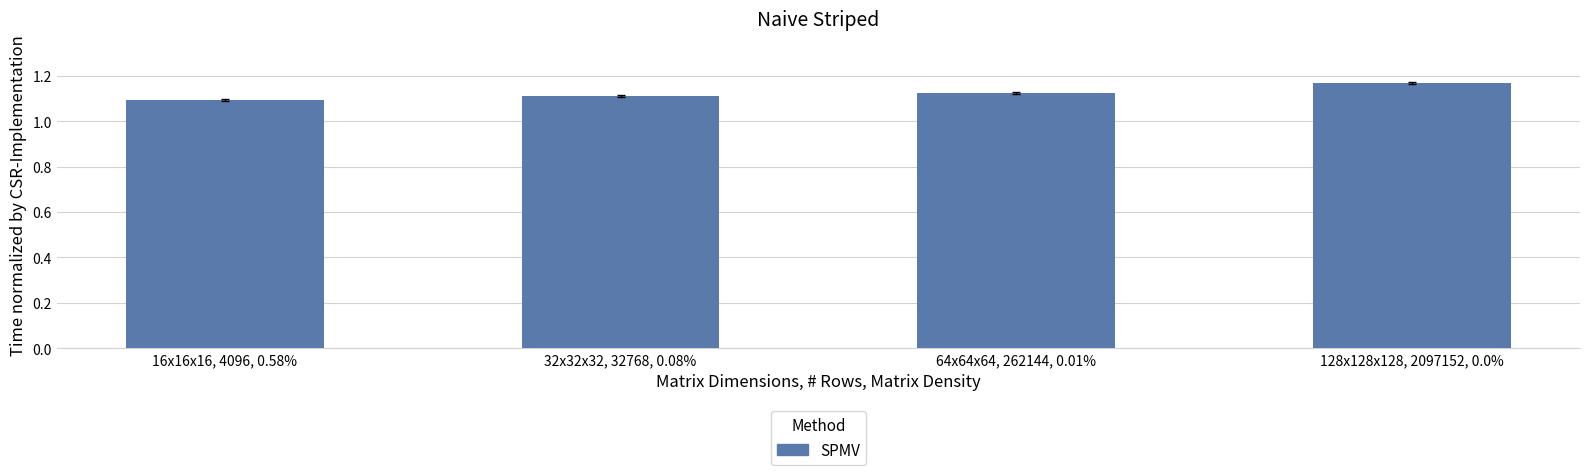

Approximately how many times larger is the value at 32x32x32, 32768, 0.08% compared to 16x16x16, 4096, 0.58%?

1.0